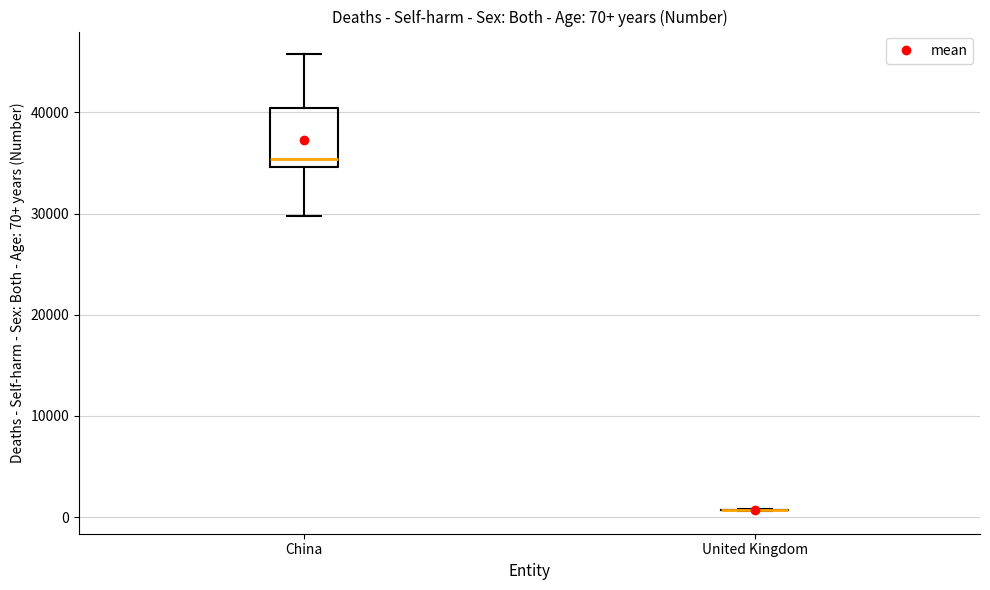

Which box is the tallest, from its lower edge to its upper edge?

China